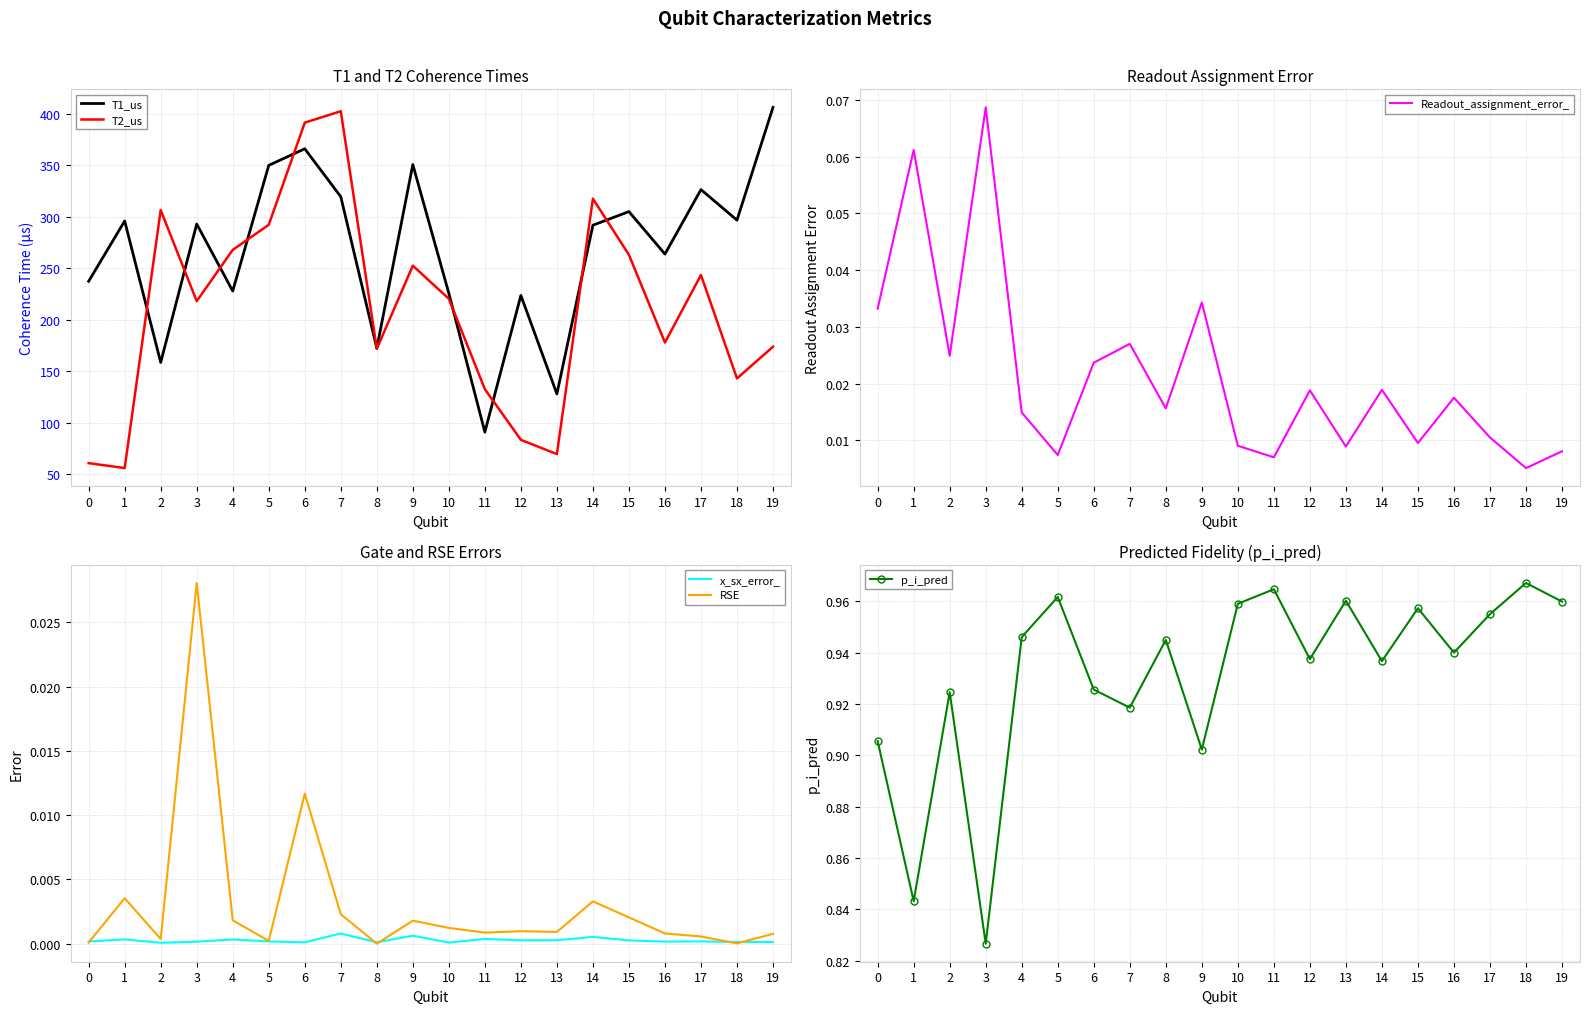

How many p_i_pred values are between 0 and 1?

20